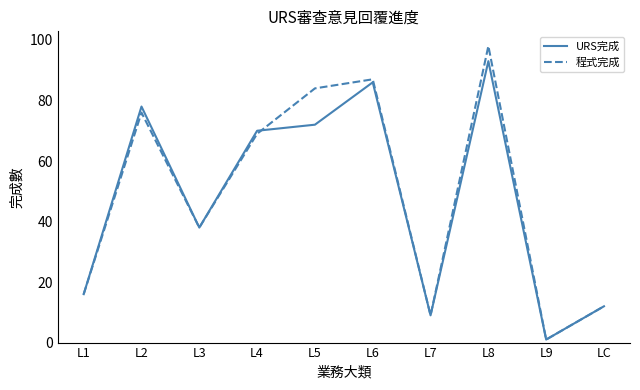

How many lines are shown in the chart?

2